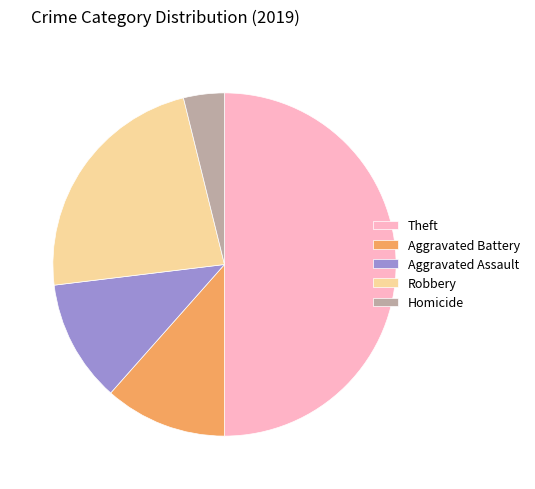

What is the ratio of the value at Aggravated Battery to the value at Homicide?

3.0